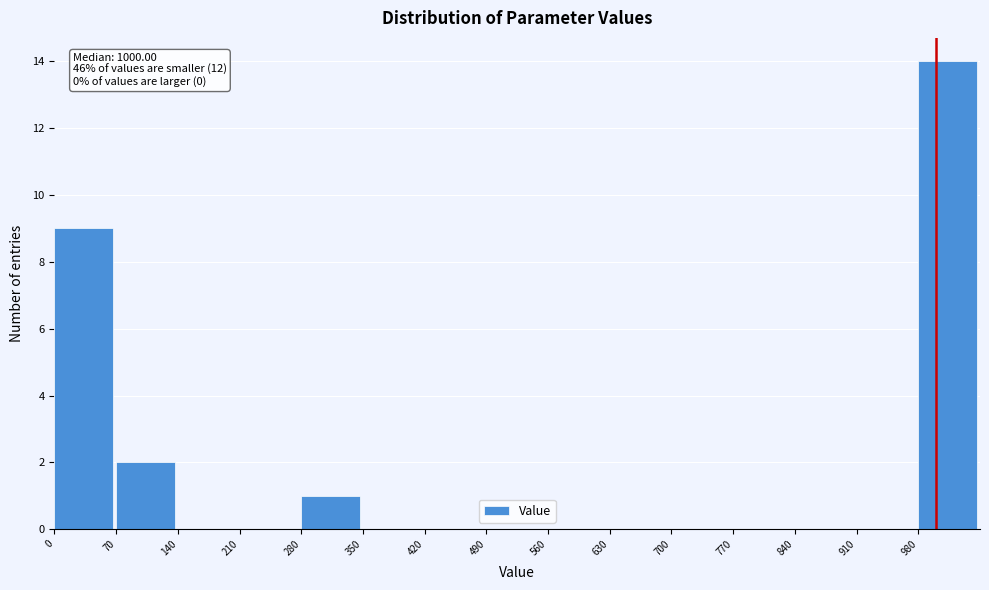

Over which range of the x-axis is the bar tallest?

980 to 1050